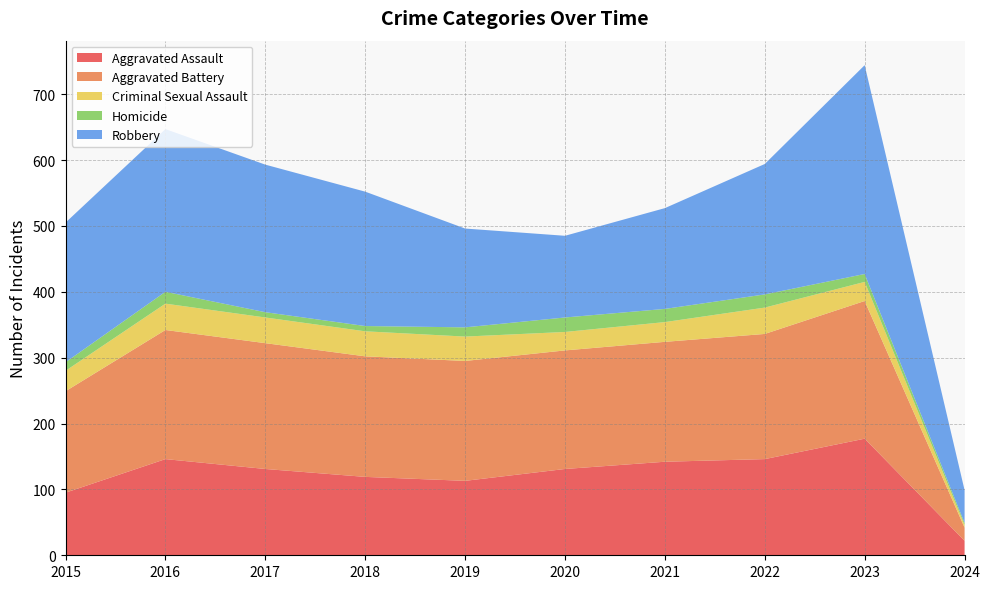

Reading left to right, extract all data points from this chart.

Aggravated Assault: 2015=95	2016=146	2017=131	2018=119	2019=113	2020=131	2021=142	2022=146	2023=177	2024=22
Aggravated Battery: 2015=154	2016=196	2017=191	2018=183	2019=182	2020=180	2021=182	2022=190	2023=209	2024=20
Criminal Sexual Assault: 2015=31	2016=40	2017=39	2018=38	2019=37	2020=28	2021=30	2022=40	2023=29	2024=4
Homicide: 2015=13	2016=18	2017=8	2018=8	2019=14	2020=22	2021=20	2022=20	2023=12	2024=3
Robbery: 2015=212	2016=247	2017=224	2018=204	2019=150	2020=124	2021=153	2022=198	2023=317	2024=50